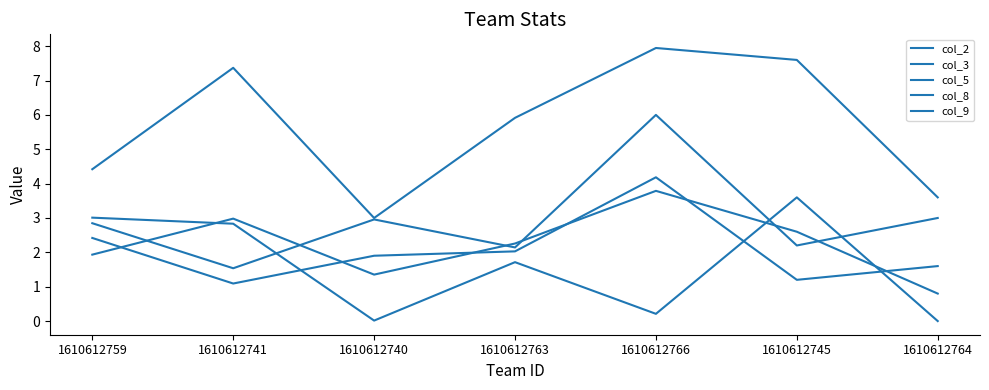

How many interior local valleys does the col_5 series have?

2